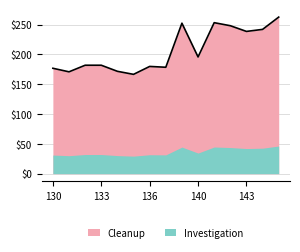

True or false: Investigation has a value of 322 at 134.

False